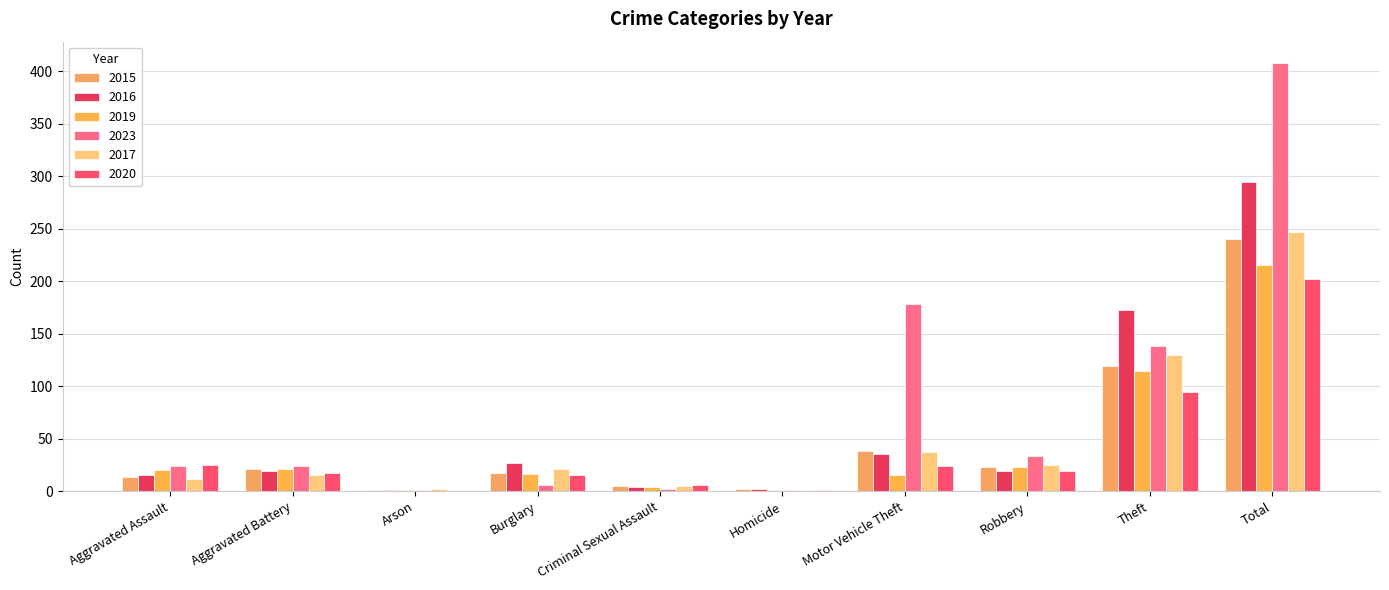

How many groups of bars are there?

10